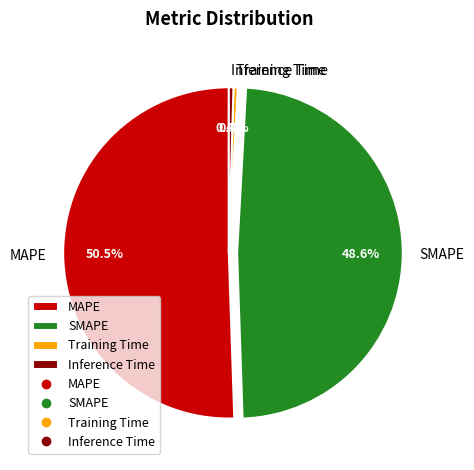

Is there a majority slice in this chart?

Yes